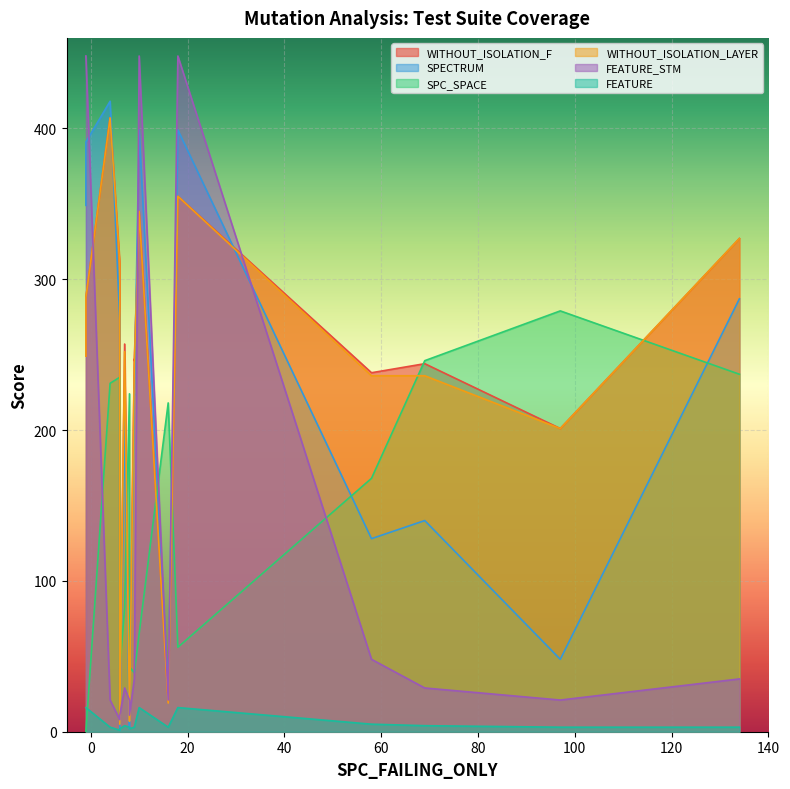

How many interior local peaks does the FEATURE_STM series have?

3